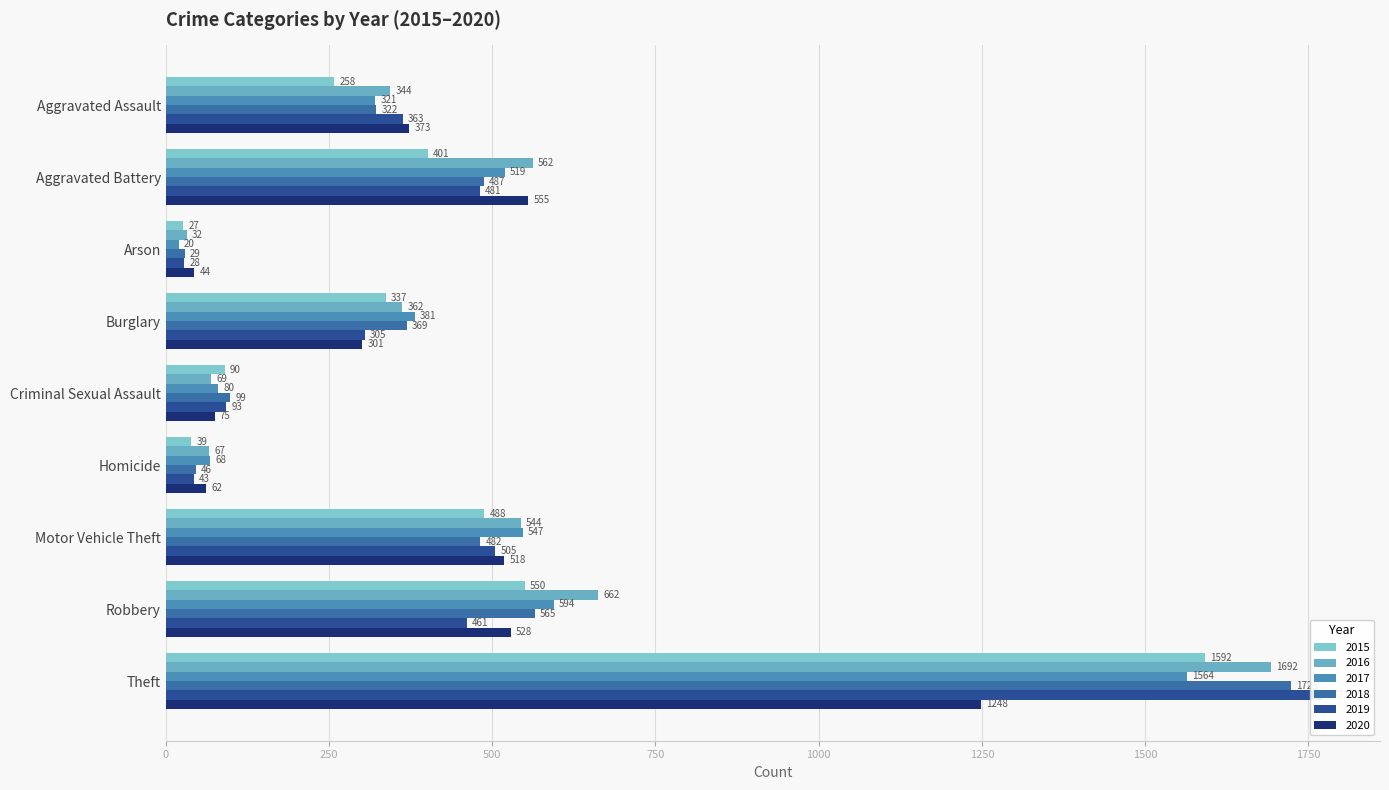

The 2017 series shows 466 at Aggravated Assault. True or false?

False